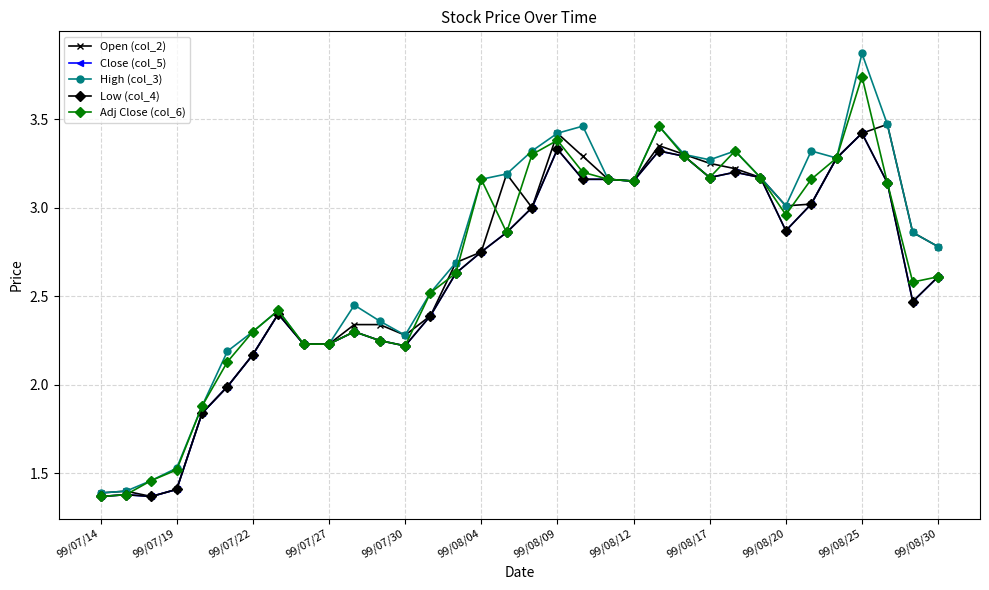

At how many categories does at least one series exceed 1?

34